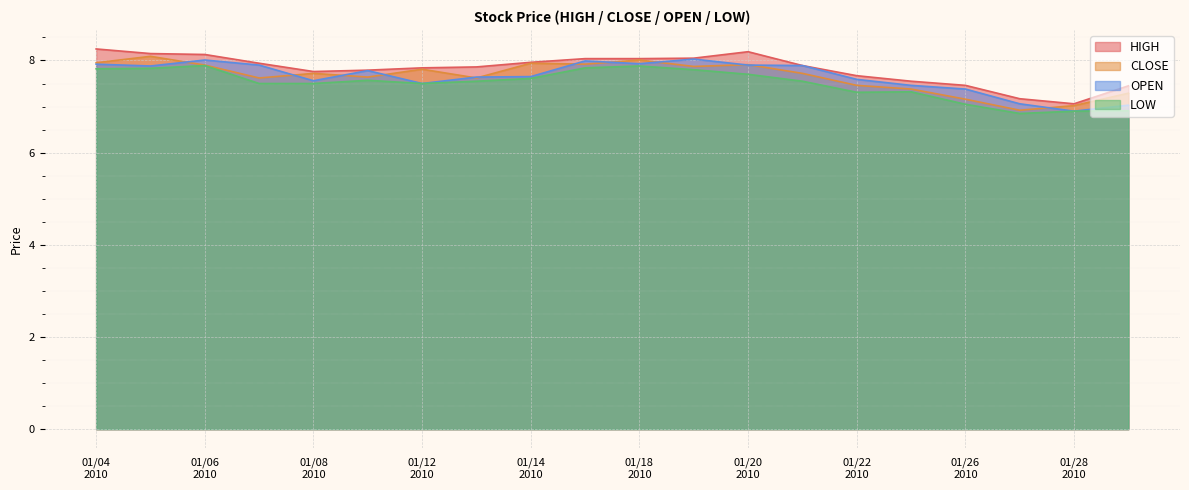

True or false: LOW and CLOSE cross at least once.

False